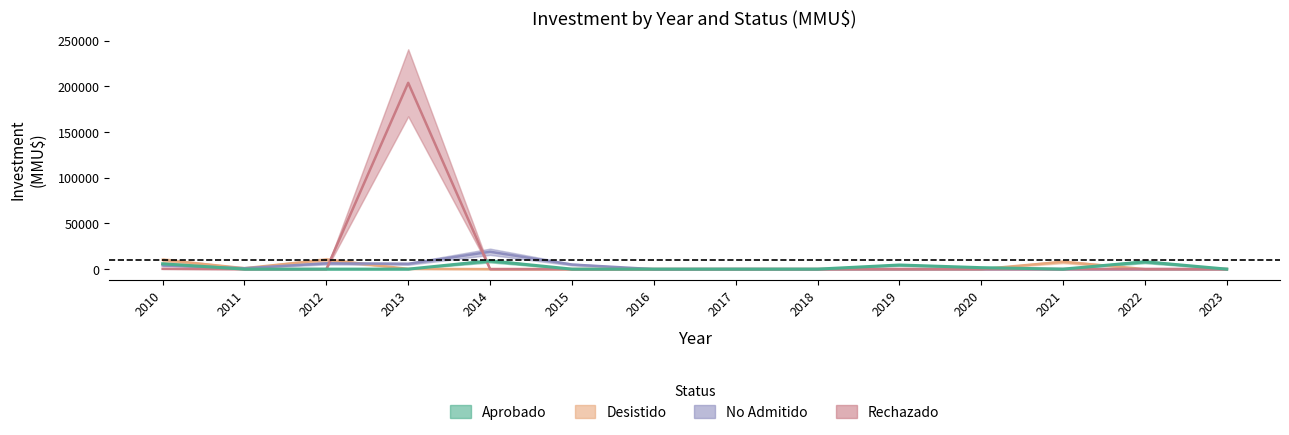

Reading left to right, transcribe all the data shown in this chart.

Desistido: 10100	1000	10250	250	0	0	0	40	0	0	0	8000	0	0
No Admitido: 4050	1000	6300	5800	19000	5000	0	74	0	0	0	0	0	30
Rechazado: 300	0	0	204000	0	0	0	0	0	0	0	0	0	0
Aprobado: 5800	0	0	0	9001	0	0	0	0	4500	1590	0	8000	0